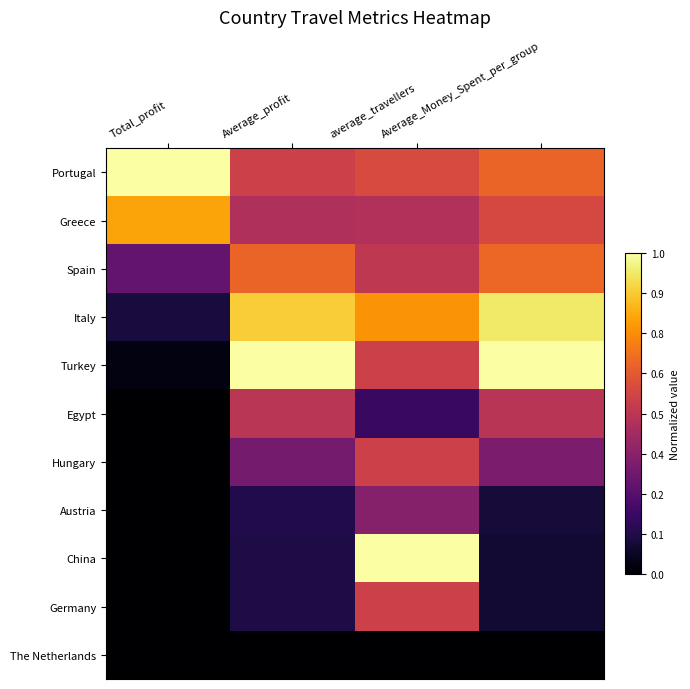

Reading right to left, transcribe all the data shown in this chart.

Portugal: Average_Money_Spent_per_group=0.7	average_travellers=0.6	Average_profit=0.5	Total_profit=1.0
Greece: Average_Money_Spent_per_group=0.6	average_travellers=0.5	Average_profit=0.5	Total_profit=0.8
Spain: Average_Money_Spent_per_group=0.7	average_travellers=0.5	Average_profit=0.7	Total_profit=0.3
Italy: Average_Money_Spent_per_group=0.9	average_travellers=0.8	Average_profit=0.9	Total_profit=0.1
Turkey: Average_Money_Spent_per_group=1.0	average_travellers=0.5	Average_profit=1.0	Total_profit=0.0
Egypt: Average_Money_Spent_per_group=0.5	average_travellers=0.2	Average_profit=0.5	Total_profit=0.0
Hungary: Average_Money_Spent_per_group=0.3	average_travellers=0.5	Average_profit=0.3	Total_profit=0.0
Austria: Average_Money_Spent_per_group=0.1	average_travellers=0.4	Average_profit=0.1	Total_profit=0.0
China: Average_Money_Spent_per_group=0.1	average_travellers=1.0	Average_profit=0.1	Total_profit=0.0
Germany: Average_Money_Spent_per_group=0.1	average_travellers=0.5	Average_profit=0.1	Total_profit=0.0
The Netherlands: Average_Money_Spent_per_group=0.0	average_travellers=0.0	Average_profit=0.0	Total_profit=0.0